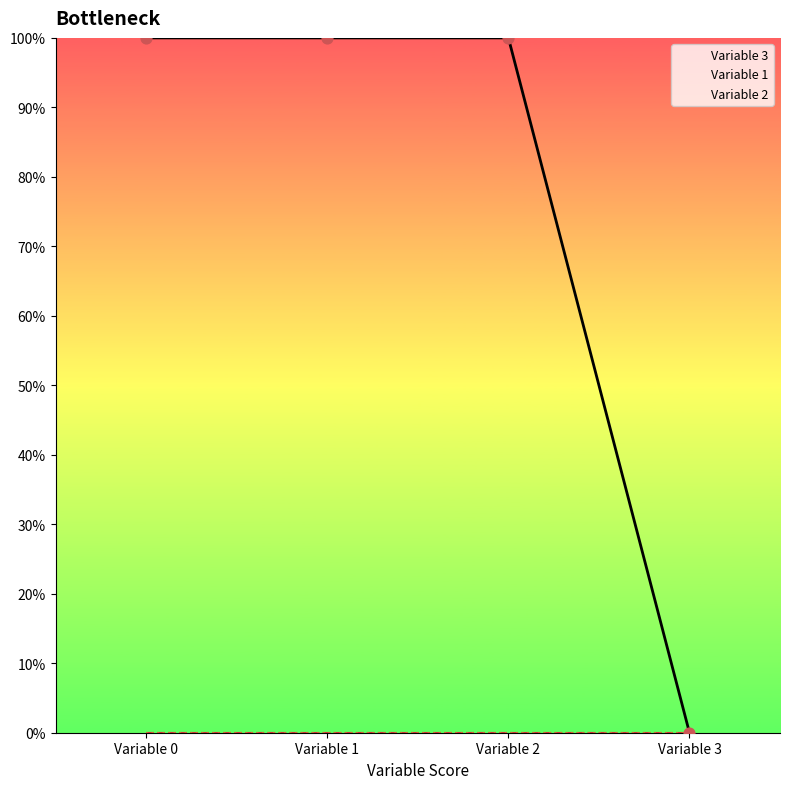

At which category is the sum across all series the highest?

Variable 0